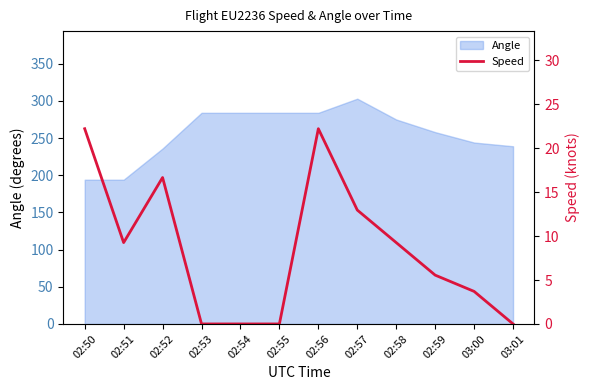

At which label is the value closest to 11?

02:51